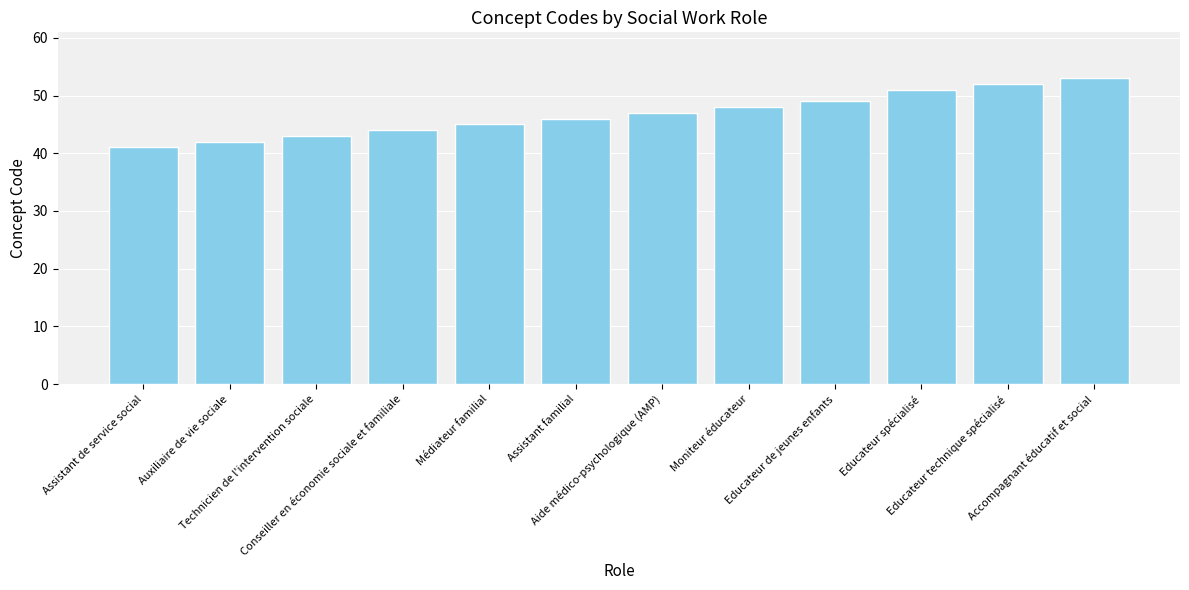

How many data points are less than 47?

6